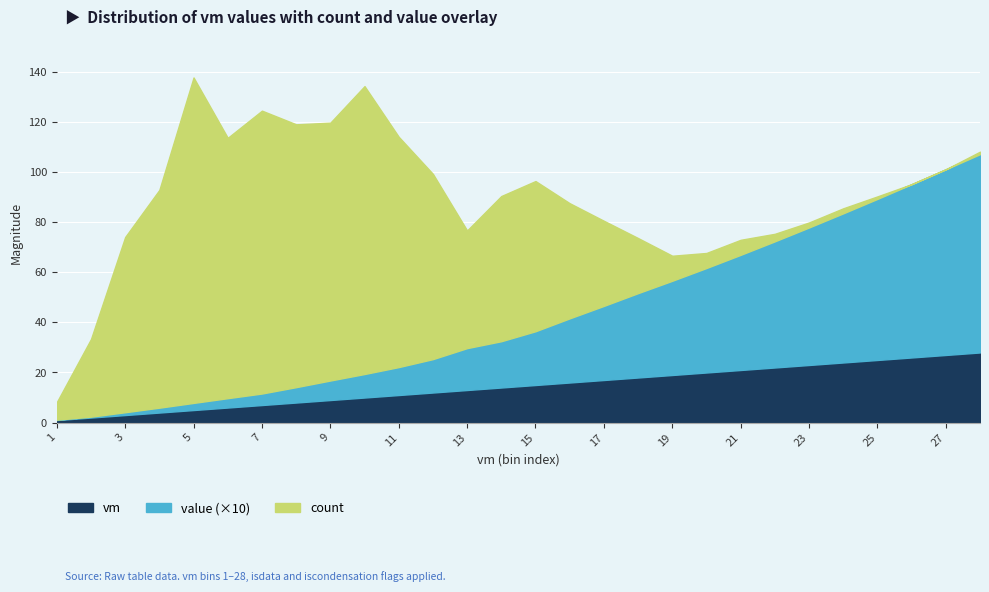

The value series shows 0.6 at 6. True or false?

False